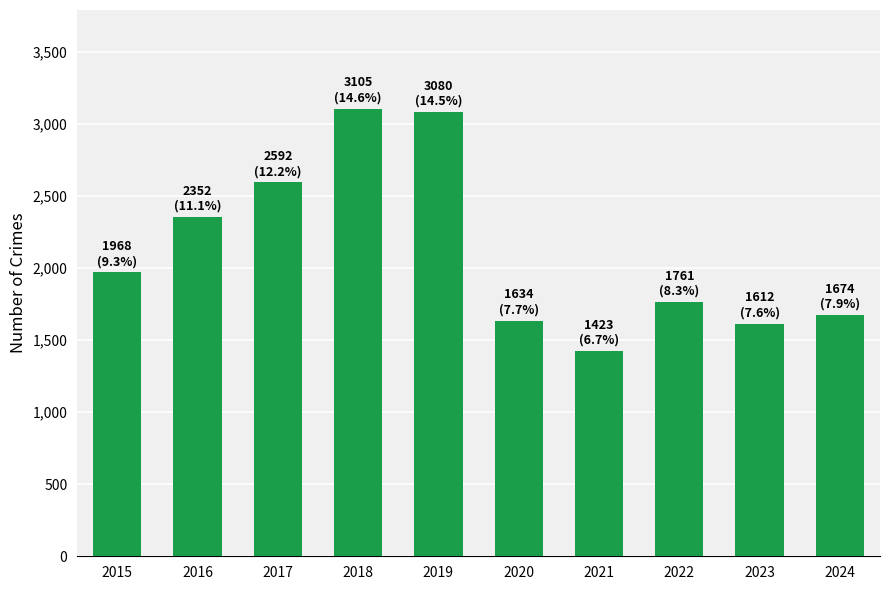

What is the difference between the second highest and second lowest values?

1468